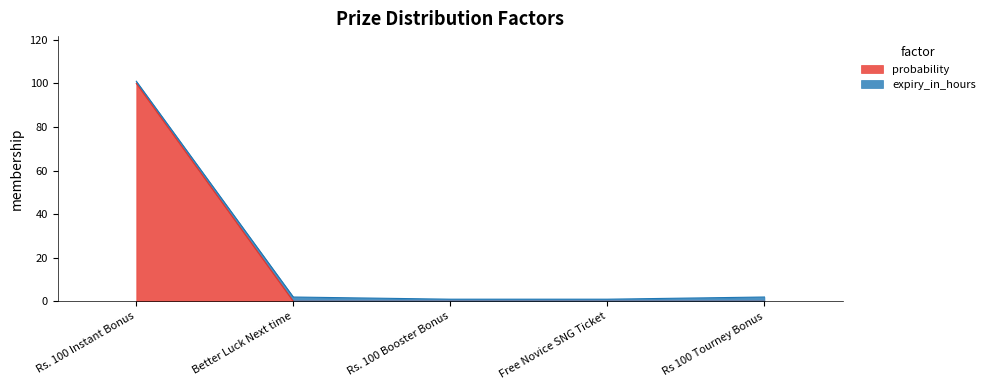

At which category is the sum across all series the highest?

Rs. 100 Instant Bonus